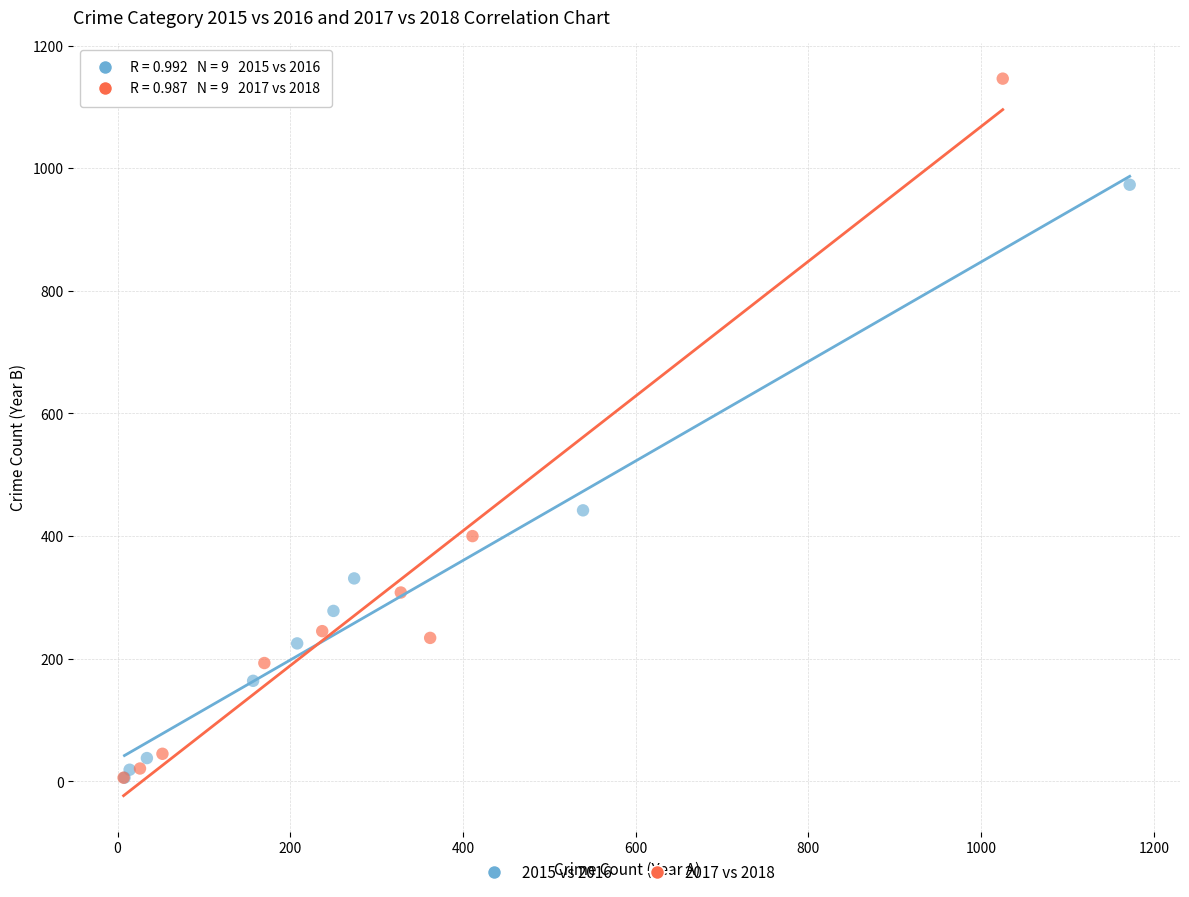

Which series reaches the maximum Y coordinate?

2017 vs 2018